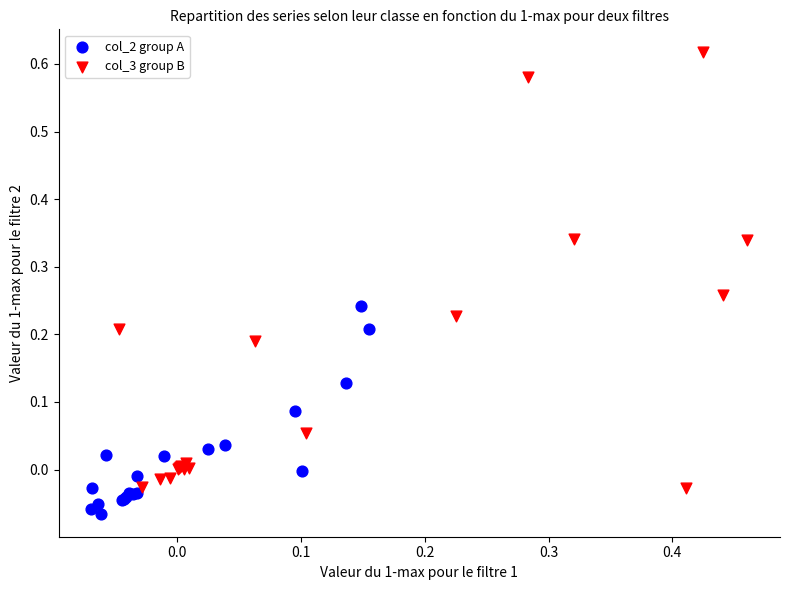

Which series contains the lowest Y value?

col_2 group A